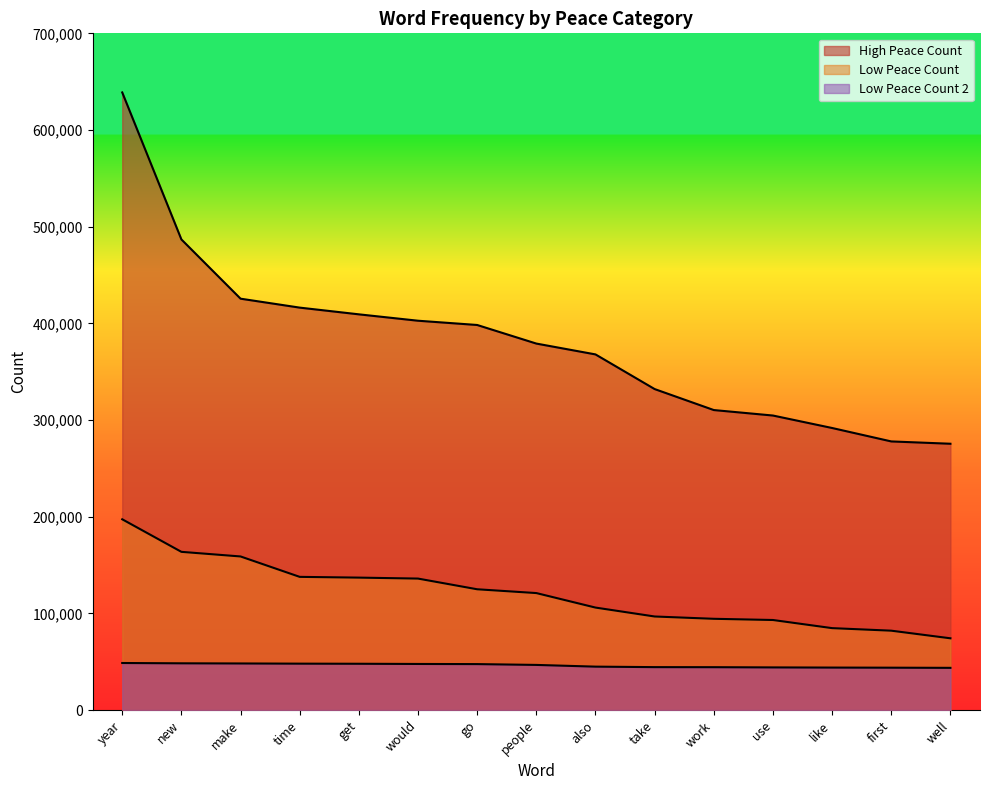

Reading left to right, transcribe all the data shown in this chart.

High Peace Count: 638868	486822	425531	416284	409335	402731	398321	379100	367885	332039	310331	304660	291767	277875	275478
Low Peace Count: 197342	163668	158891	137781	137007	136013	124952	121019	106020	96793	94408	93161	84755	82119	74231
Low Peace Count 2: 48686	48365	48208	48014	47902	47689	47554	46700	44924	44414	44354	44127	43955	43838	43671